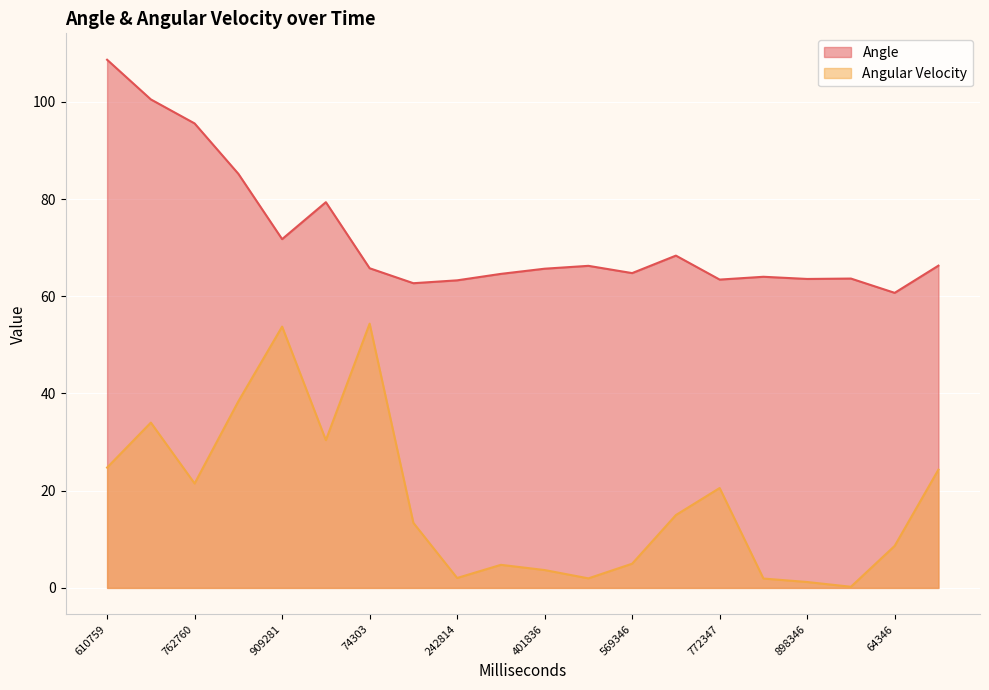

At which label is Angular Velocity closest to 27?

610759